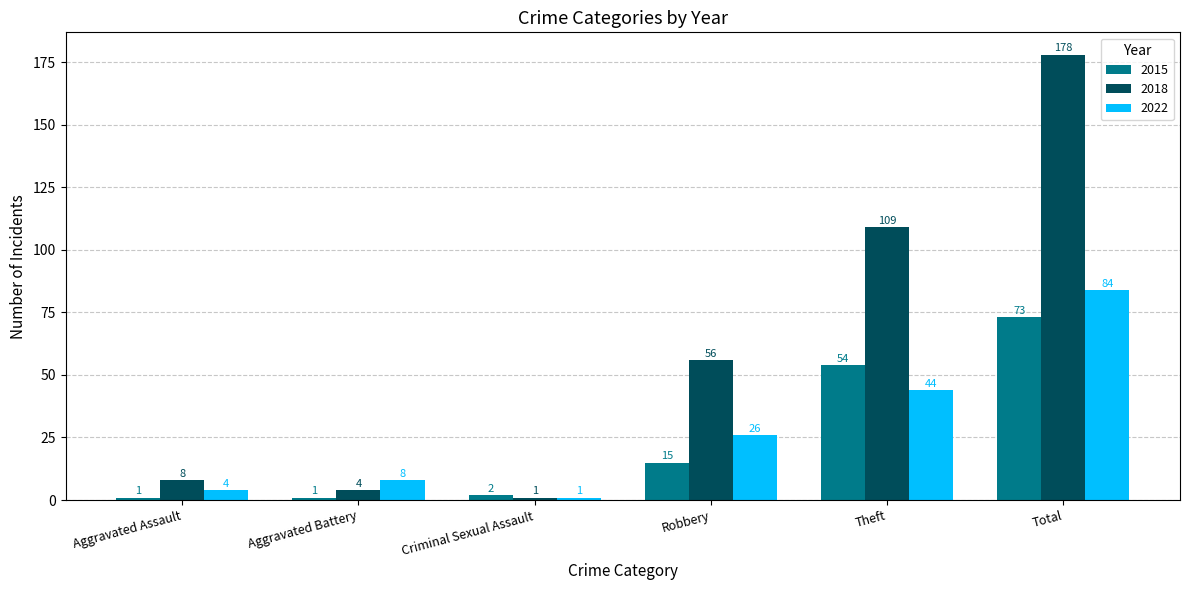

What is the difference between the 2022 values at Criminal Sexual Assault and Theft?

43